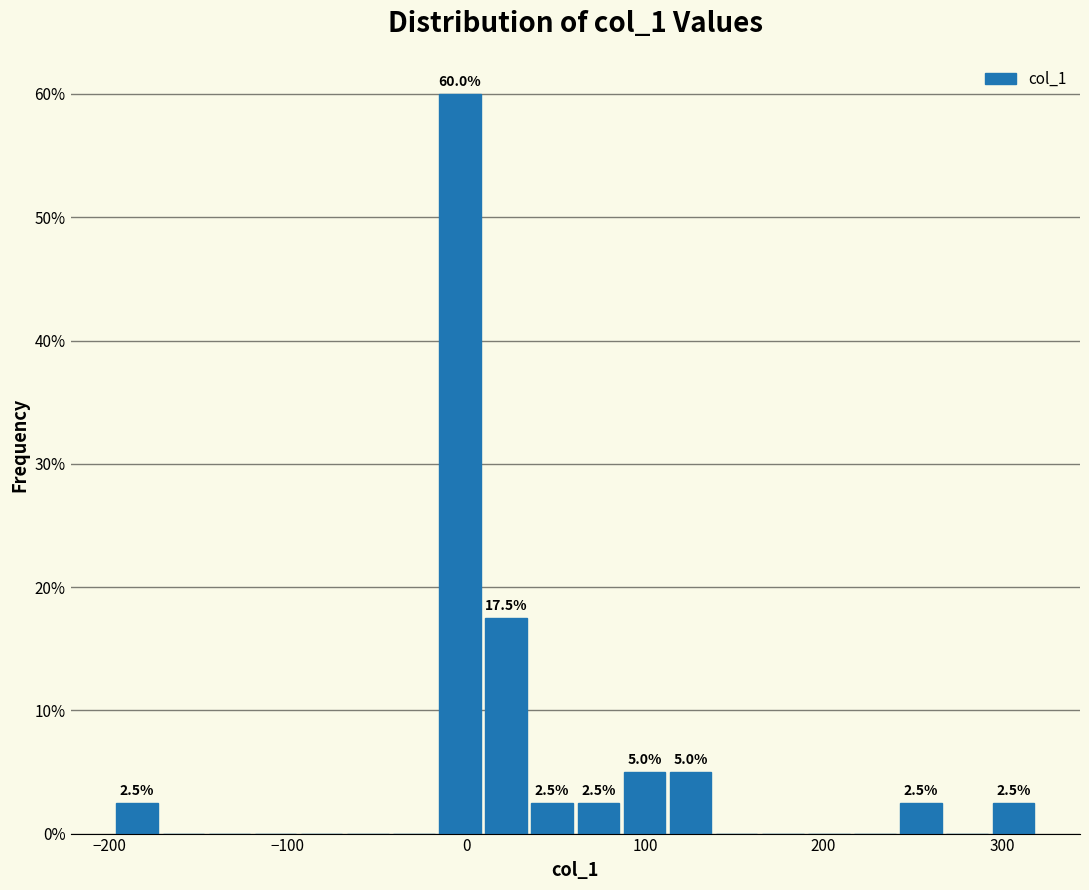

Around what value on the x-axis is the tallest bar? Give the approximate position of its centre, as read against the axis.

0